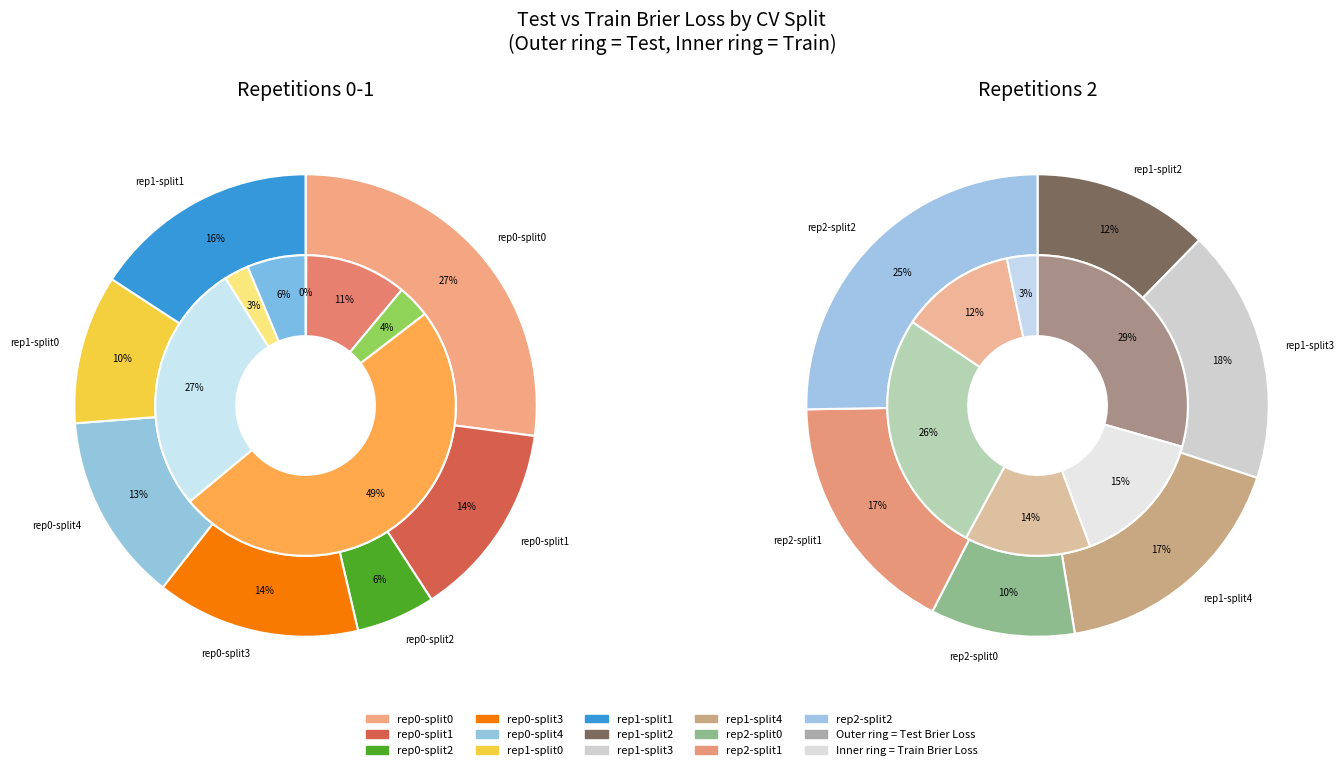

Which series changed the most between train_brier_loss and 2?

test_brier_loss